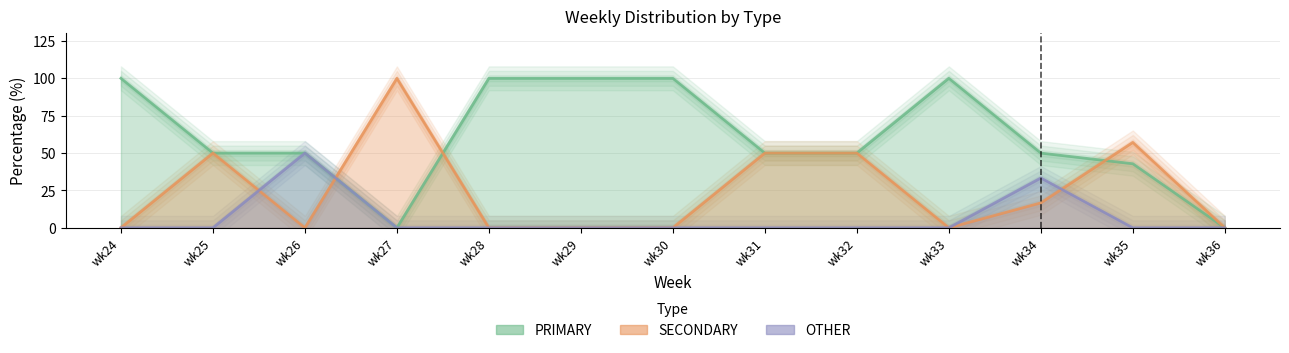

What is the value of the SECONDARY point at the 12th from the left?

57.1